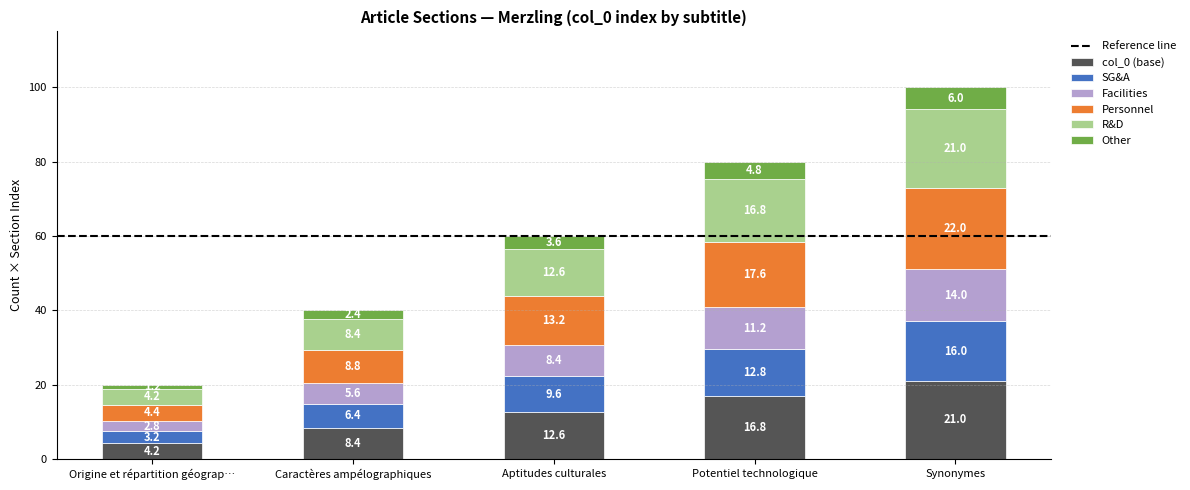

What is the maximum value for col_0 (base)?

21.0